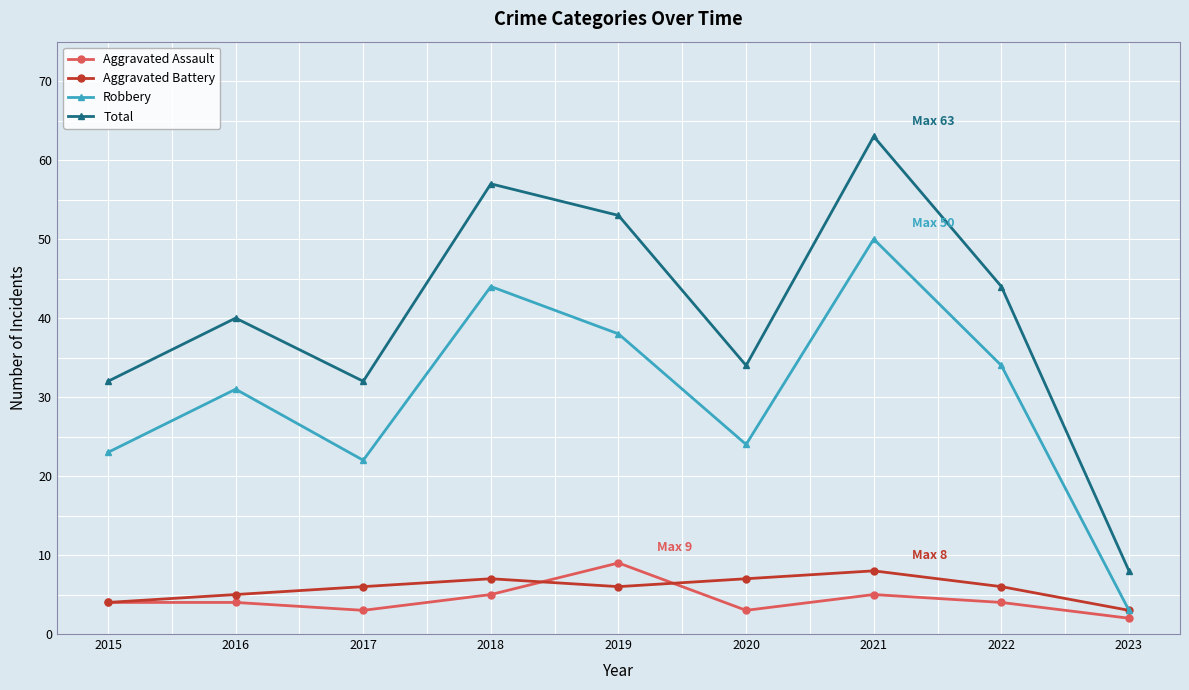

Rank the series by their maximum value, from highest to lowest.

Total, Robbery, Aggravated Assault, Aggravated Battery